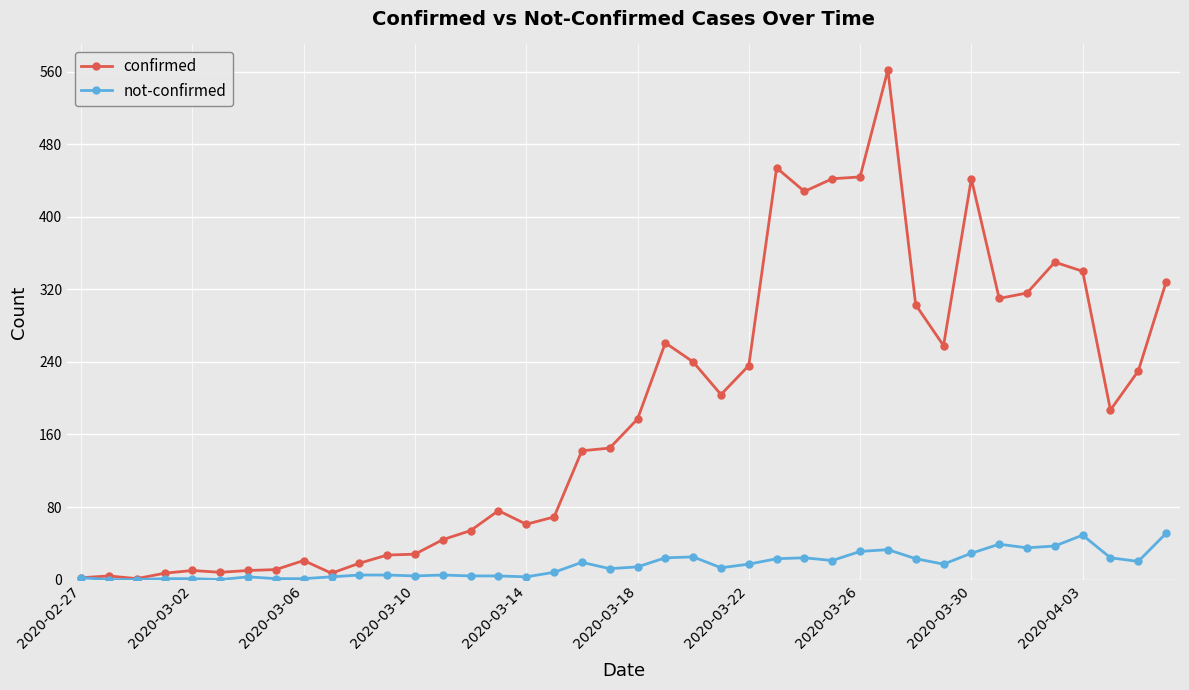

Which series has the widest spread of values?

confirmed